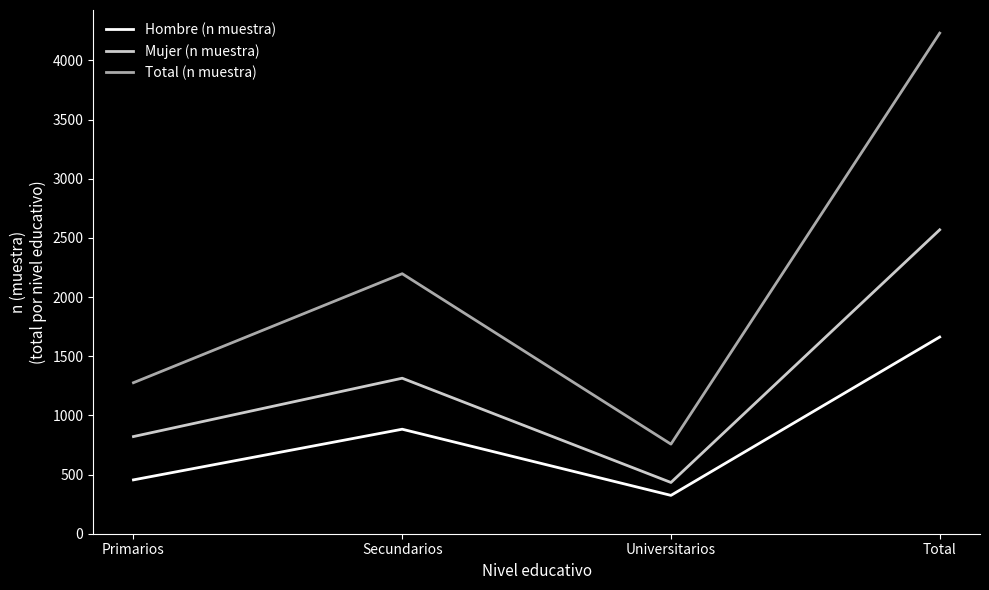

Reading right to left, list all the values displayed in this chart.

Hombre (n muestra): Total=1662	Universitarios=324	Secundarios=883	Primarios=455
Mujer (n muestra): Total=2568	Universitarios=433	Secundarios=1314	Primarios=821
Total (n muestra): Total=4230	Universitarios=757	Secundarios=2197	Primarios=1276